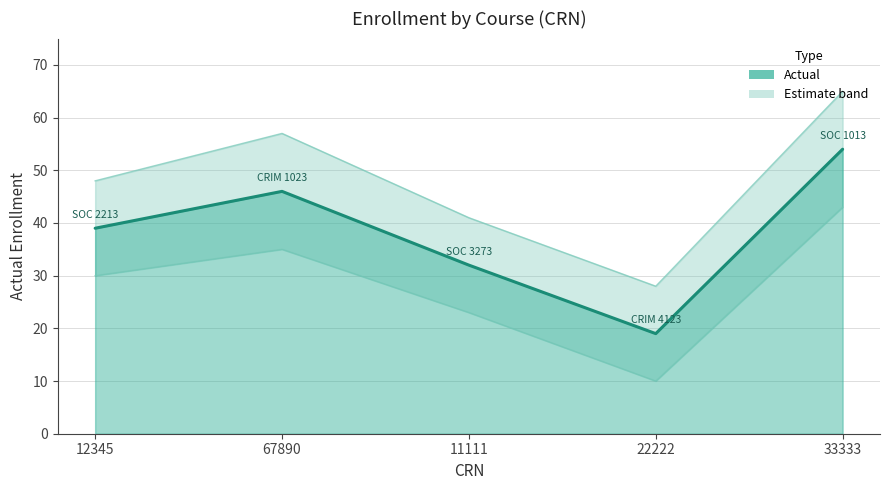

Is it true that the value at 12345 is 39?

True